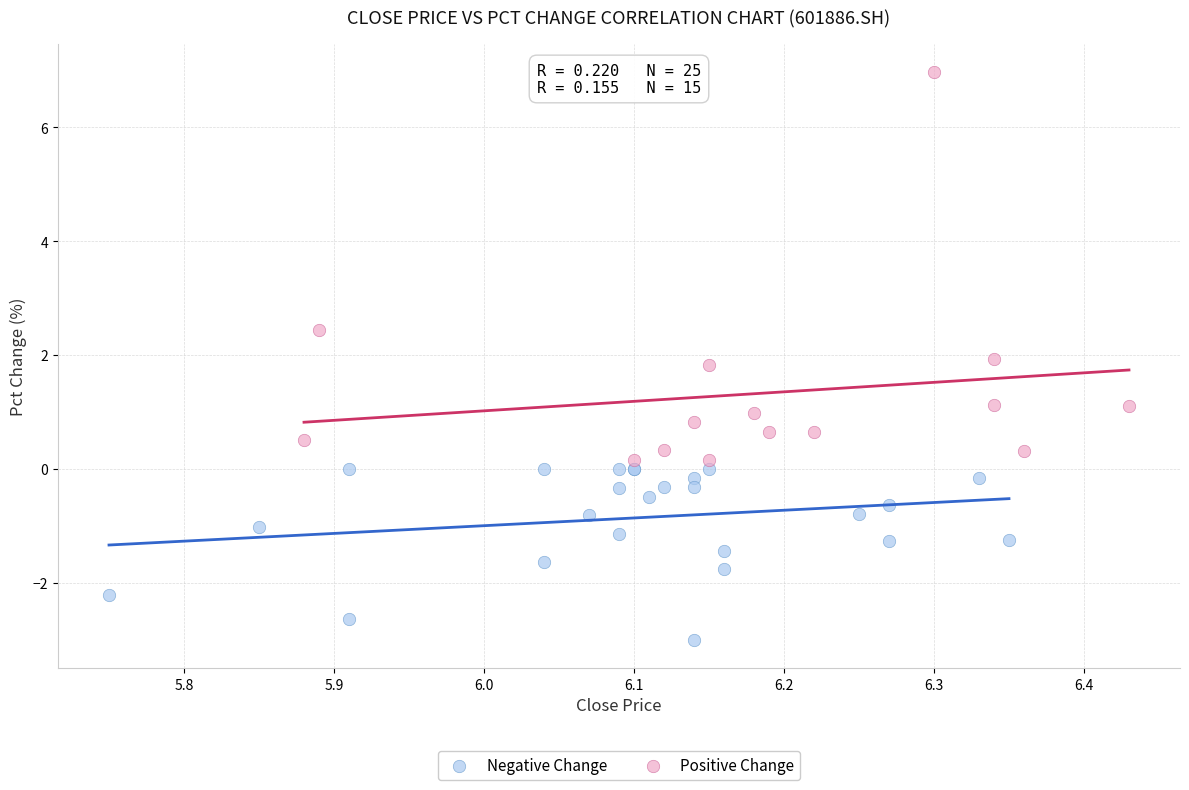

Which series contains the highest Y value?

Positive Change